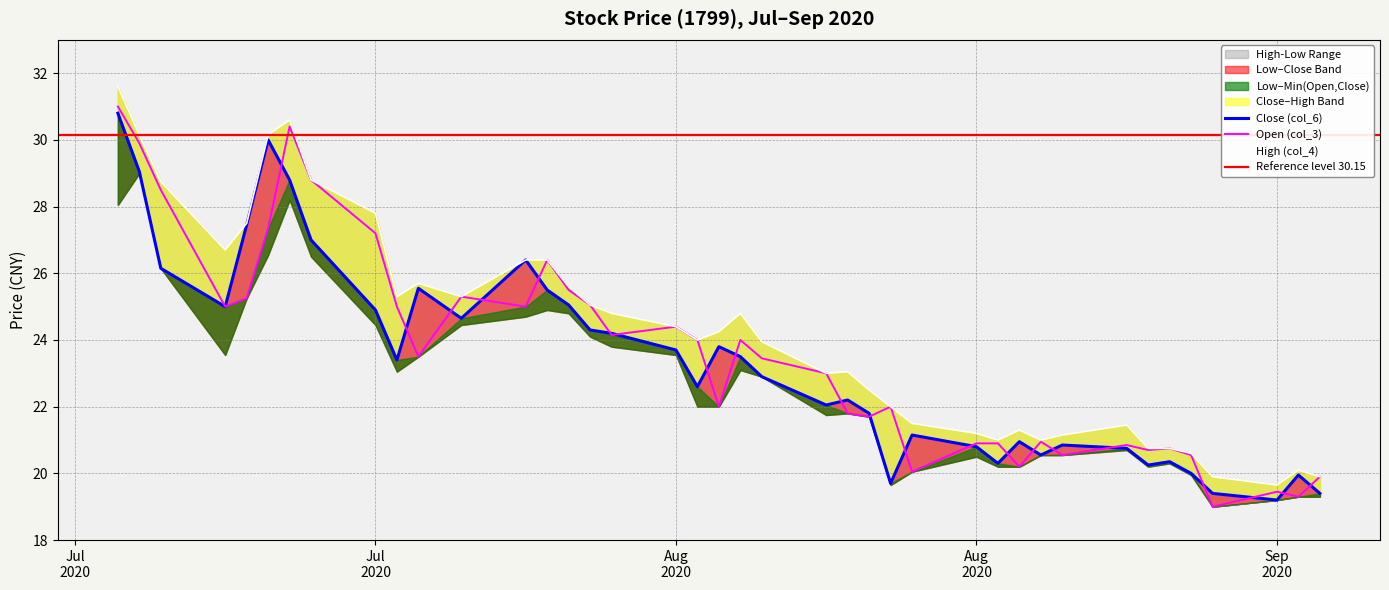

The value of High (col_4) at 2020-08-28 is 33.3. True or false?

False